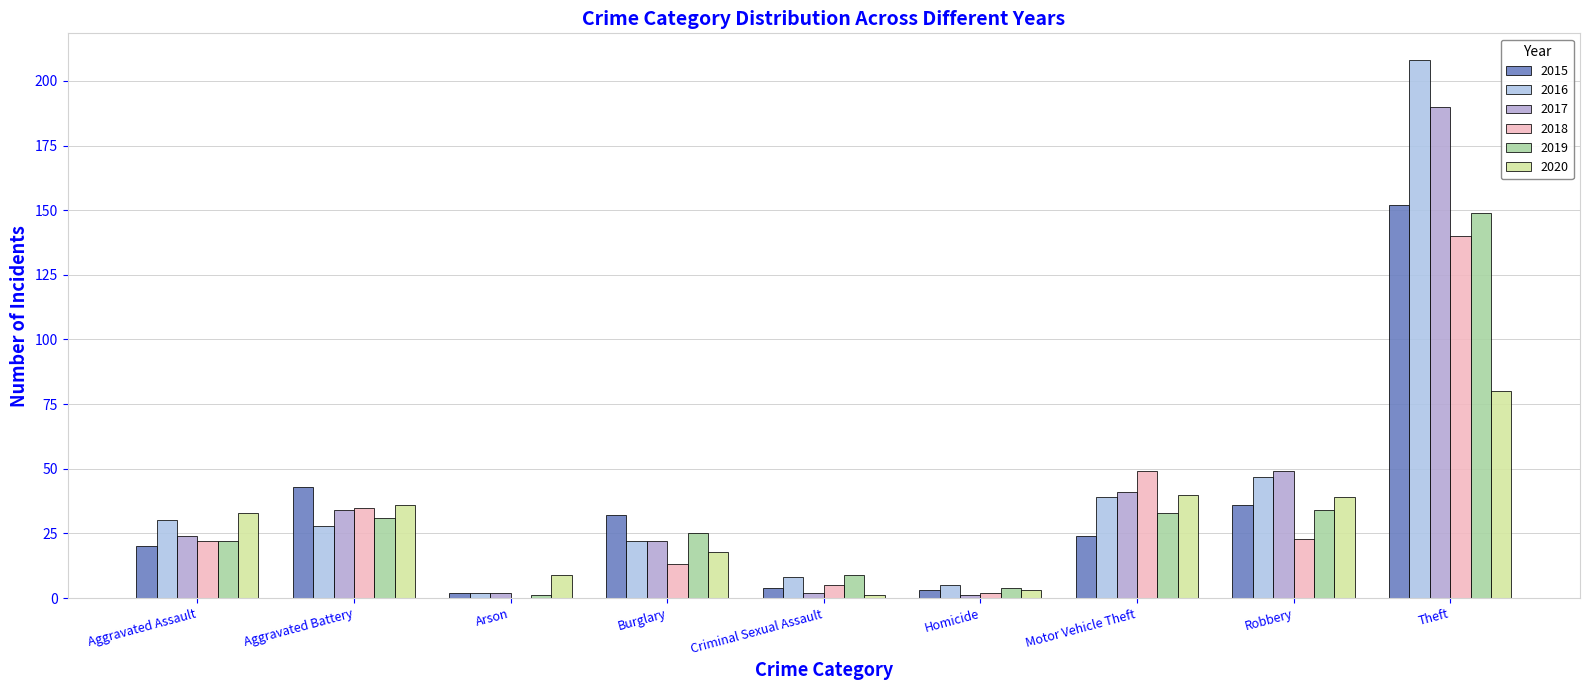

The 2016 series shows 47 at Robbery. True or false?

True